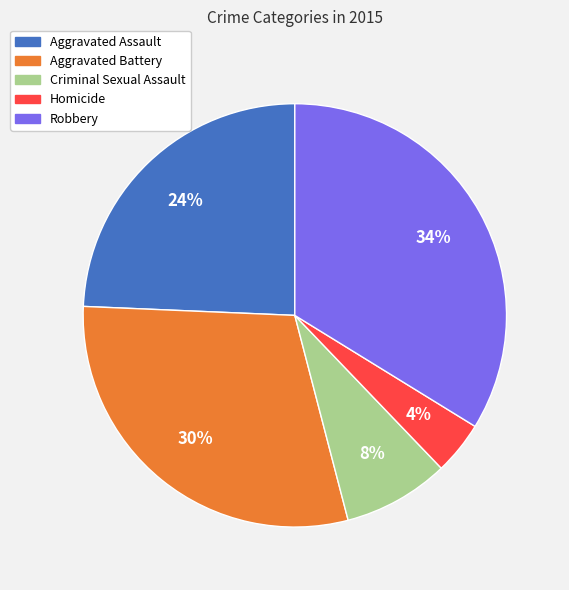

Rank the categories by value from highest to lowest.

Robbery, Aggravated Battery, Aggravated Assault, Criminal Sexual Assault, Homicide